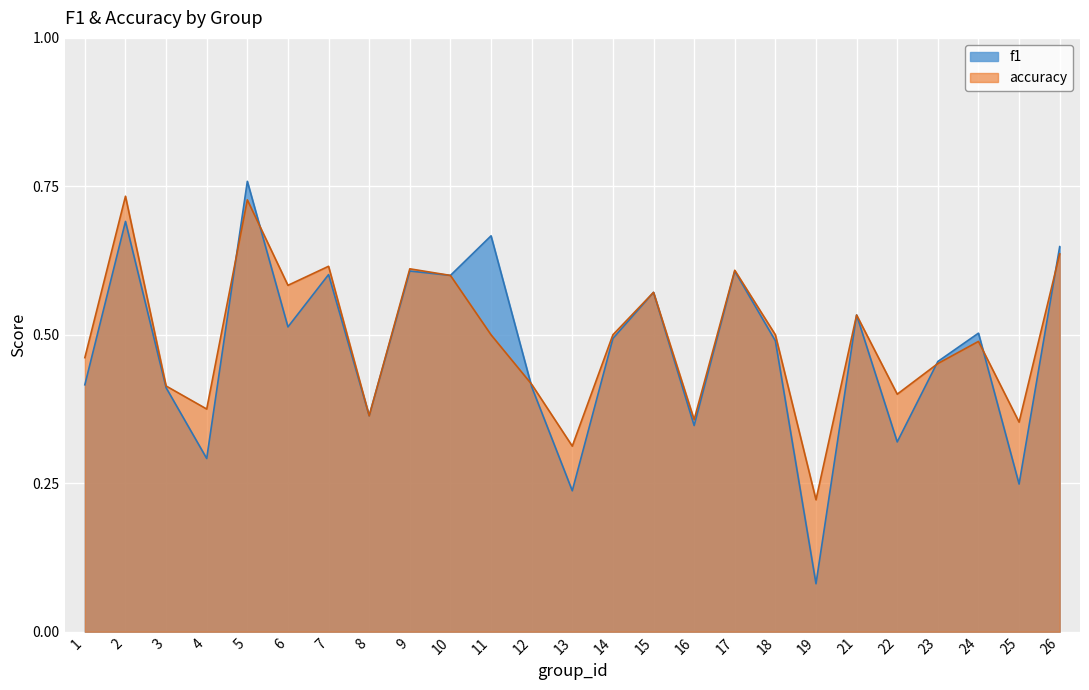

Between which two adjacent categories do f1 and accuracy first intersect?

4 and 5